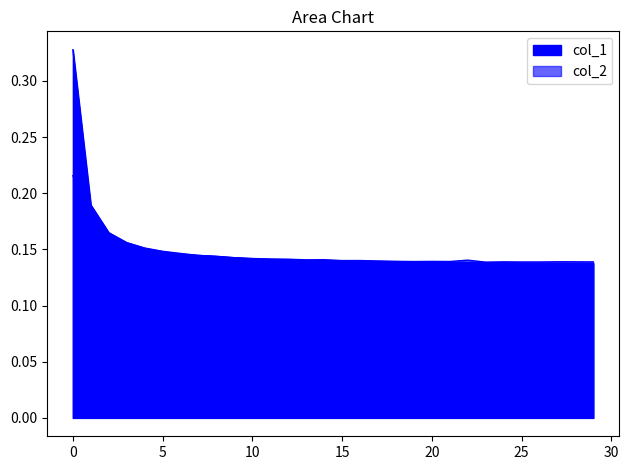

Reading right to left, what are all the values shown in this chart?

col_1: 29=0.1	28=0.1	27=0.1	26=0.1	25=0.1	24=0.1	23=0.1	22=0.1	21=0.1	20=0.1	19=0.1	18=0.1	17=0.1	16=0.1	15=0.1	14=0.1	13=0.1	12=0.1	11=0.1	10=0.1	9=0.1	8=0.1	7=0.1	6=0.1	5=0.1	4=0.2	3=0.2	2=0.2	1=0.2	0=0.3
col_2: 29=0.1	28=0.1	27=0.1	26=0.1	25=0.1	24=0.1	23=0.1	22=0.1	21=0.1	20=0.1	19=0.1	18=0.1	17=0.1	16=0.1	15=0.1	14=0.1	13=0.1	12=0.1	11=0.1	10=0.1	9=0.1	8=0.1	7=0.1	6=0.1	5=0.1	4=0.2	3=0.2	2=0.2	1=0.2	0=0.2